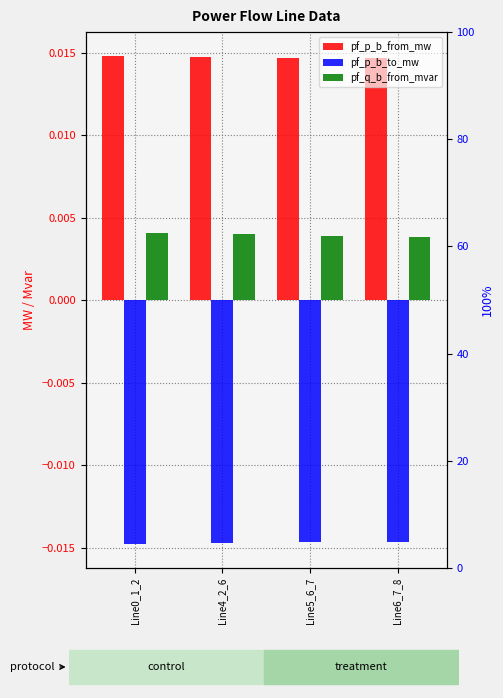

Rank the series by their average value, from highest to lowest.

pf_p_b_from_mw, pf_q_b_from_mvar, pf_p_b_to_mw